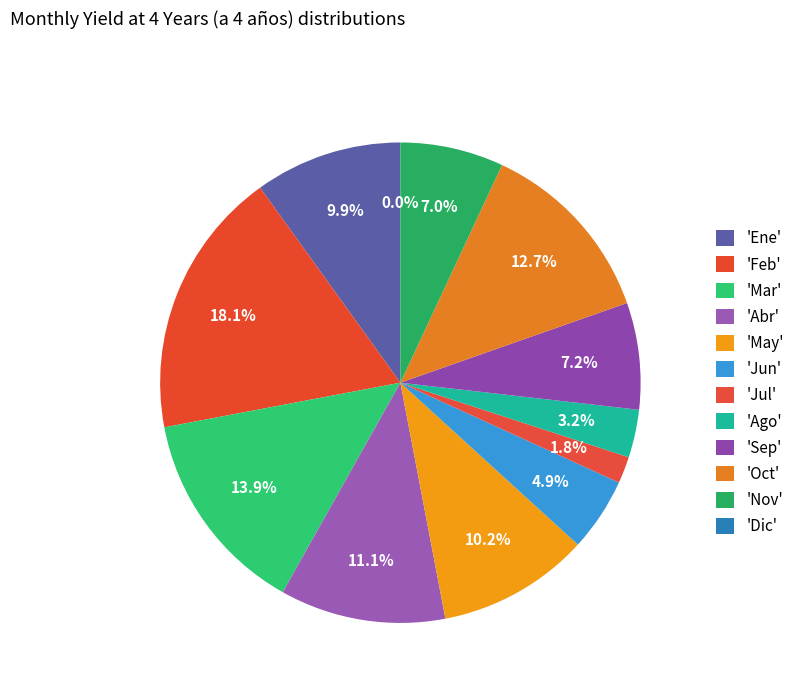

To the nearest percent, what is the combined percentage of Jun and Abr?

16%